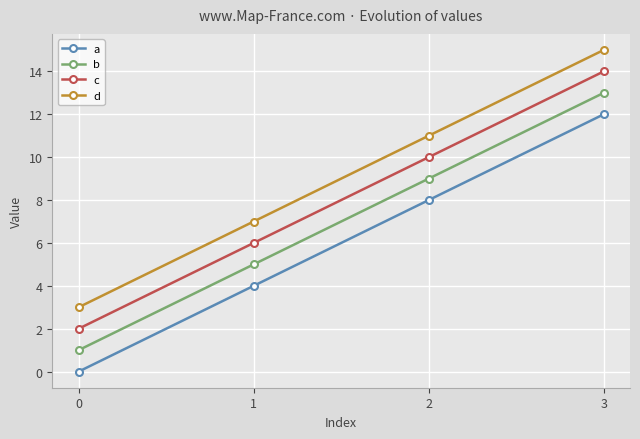

What is the approximate value of a at 1?

4